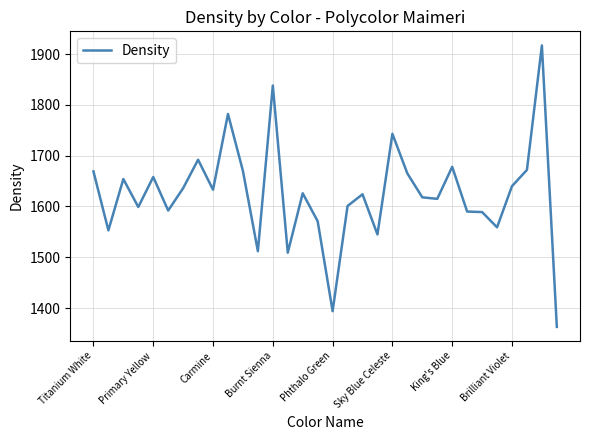

What is the difference between the maximum and minimum values?

554